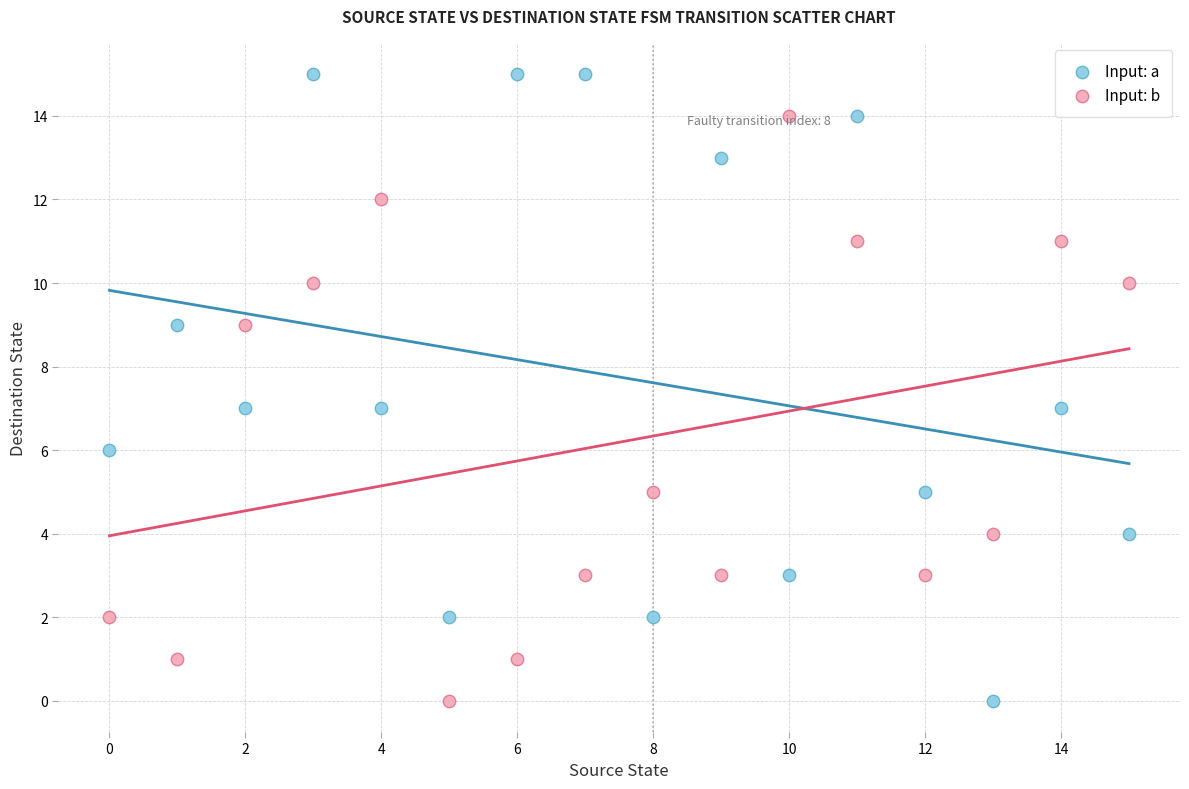

What are all the series names shown in the legend?

Input: a, Input: b